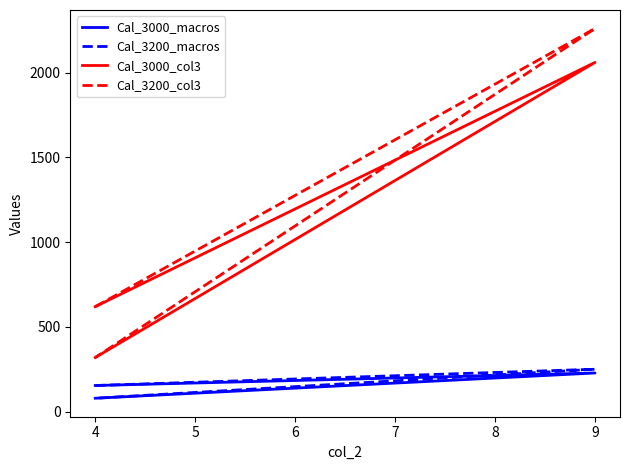

Is the value of Cal_3200_macros at 9 greater than the value of Cal_3200_col3 at 4?

No